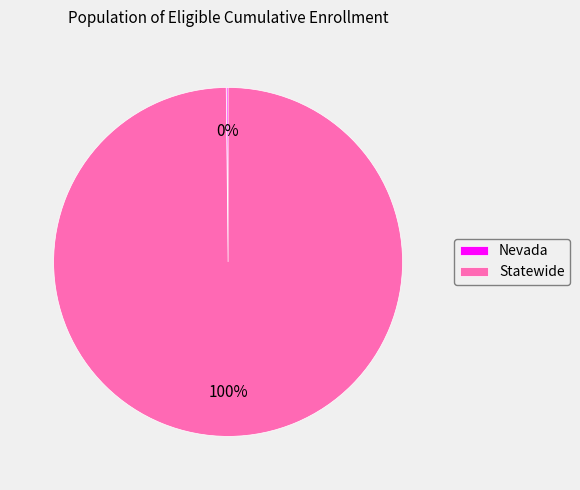

Is it true that Statewide is 100% of the pie?

True